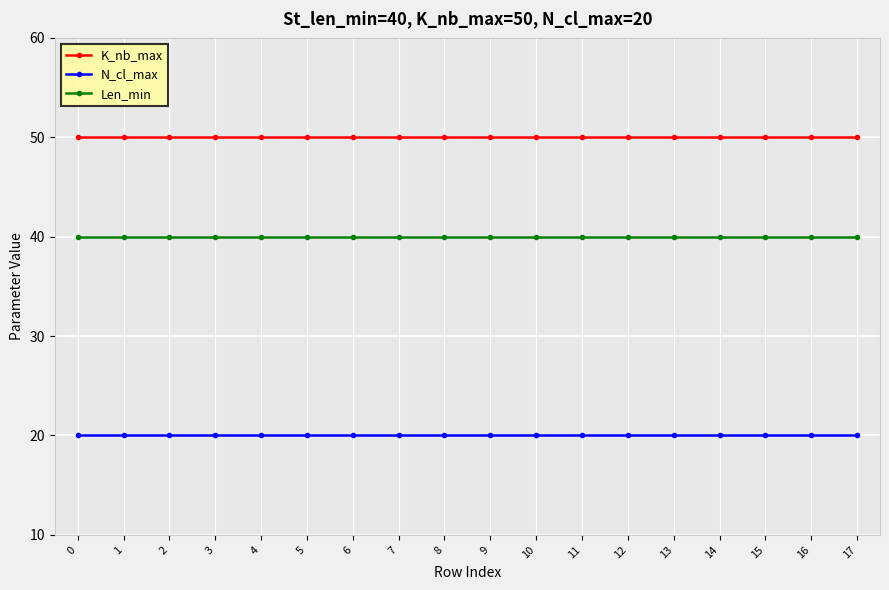

The N_cl_max series shows 33 at 13. True or false?

False